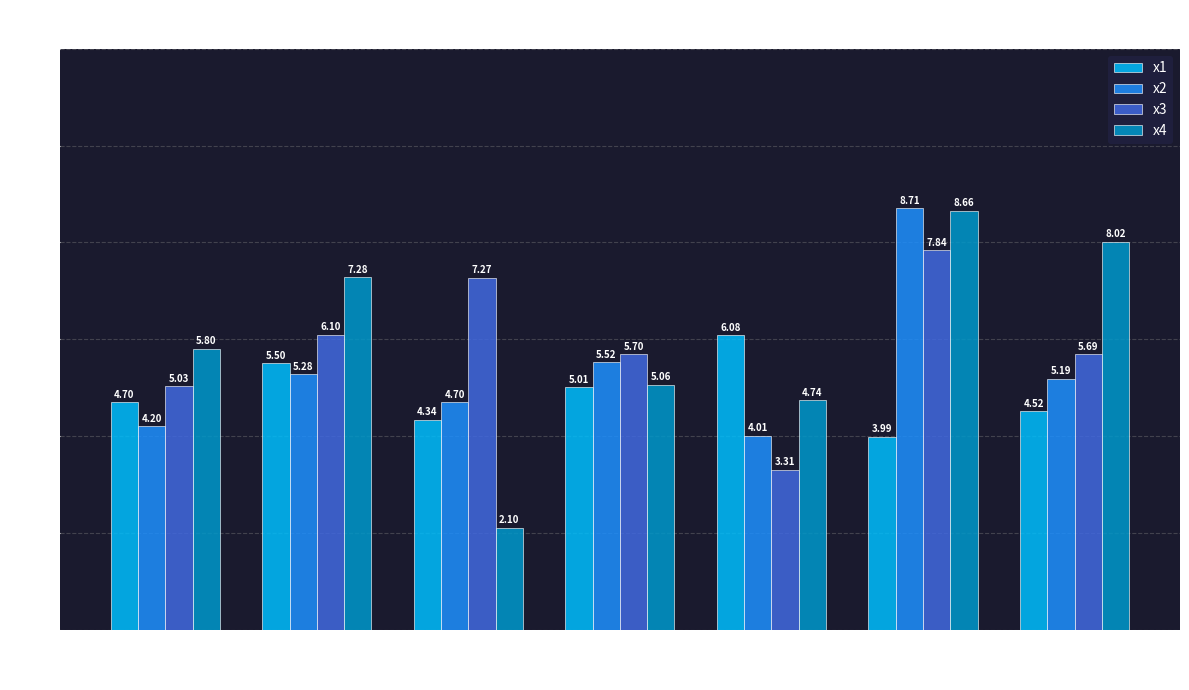

The x1 series shows 3.2 at FC=1. True or false?

False